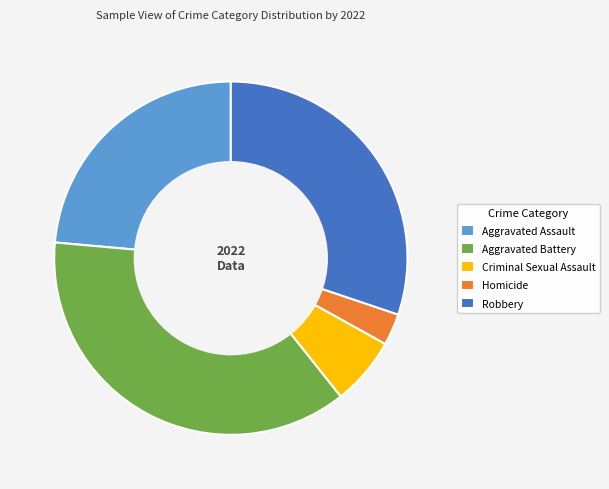

Is the sum of Homicide and Robbery greater than half?

No